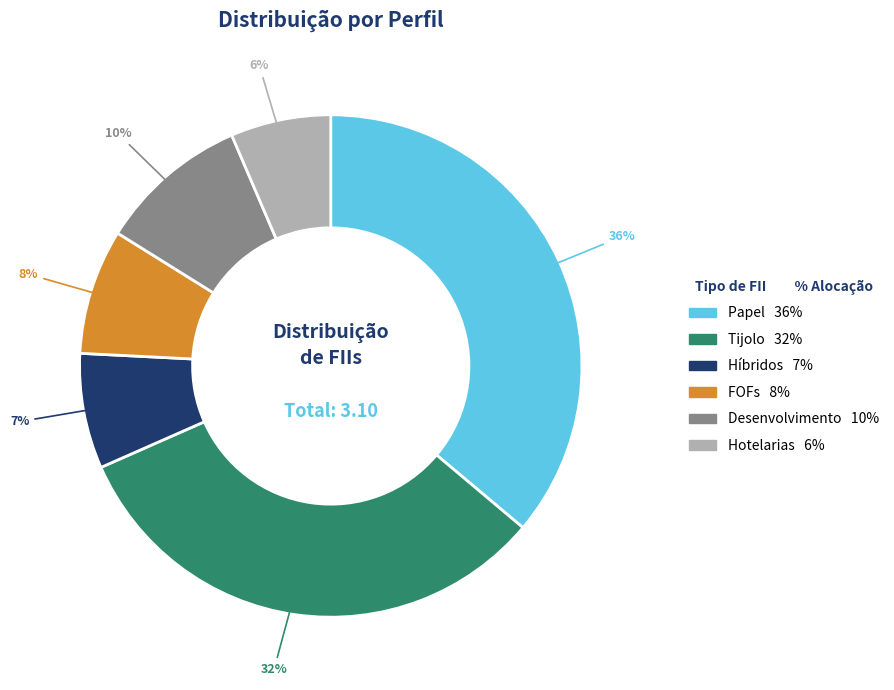

Count the number of slices in the pie.

6